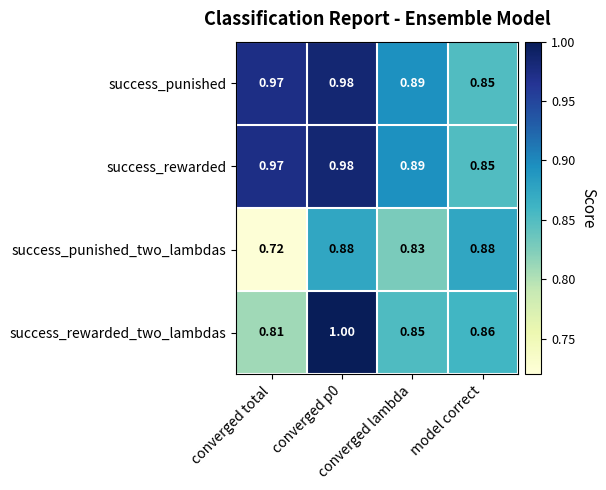

Which series has the largest range (max minus min)?

success_rewarded_two_lambdas